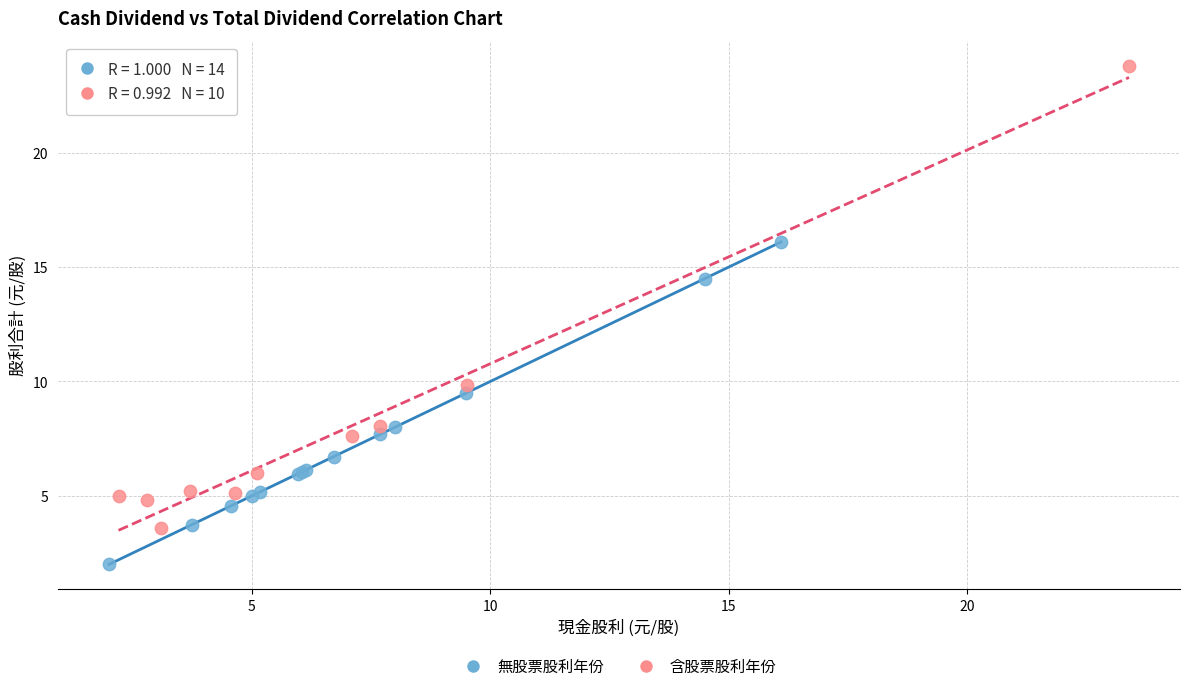

Which series has the widest spread of Y values?

含股票股利年份